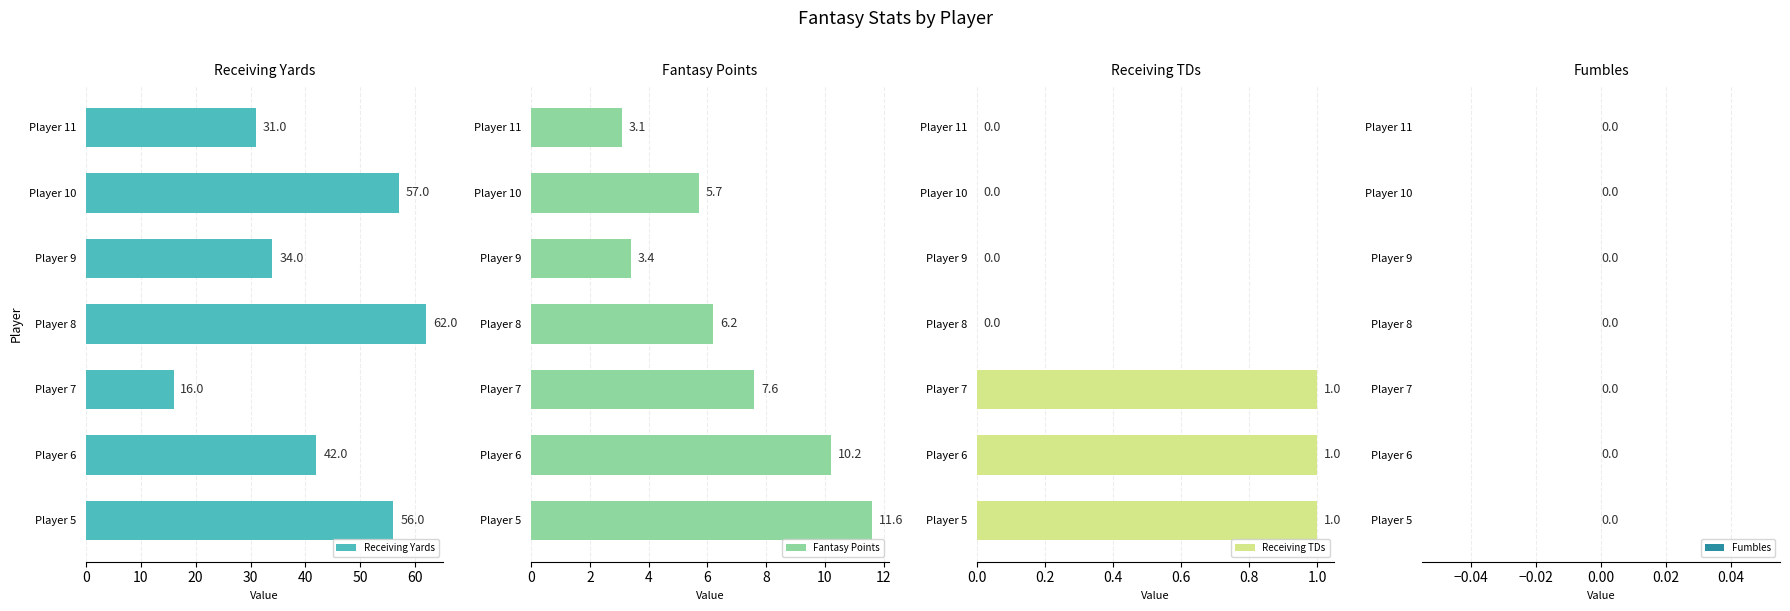

Count the Receiving TDs values in the range 0 to 1.

7